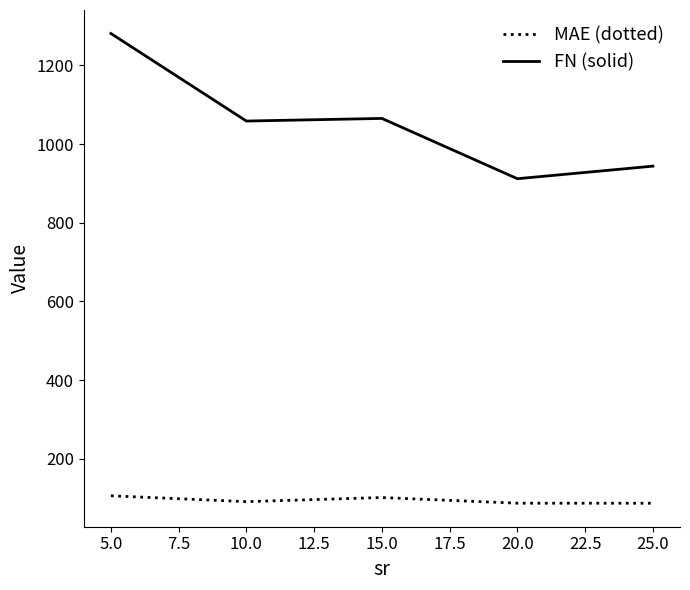

Where does the MAE (dotted) series first go above 91?

5.0